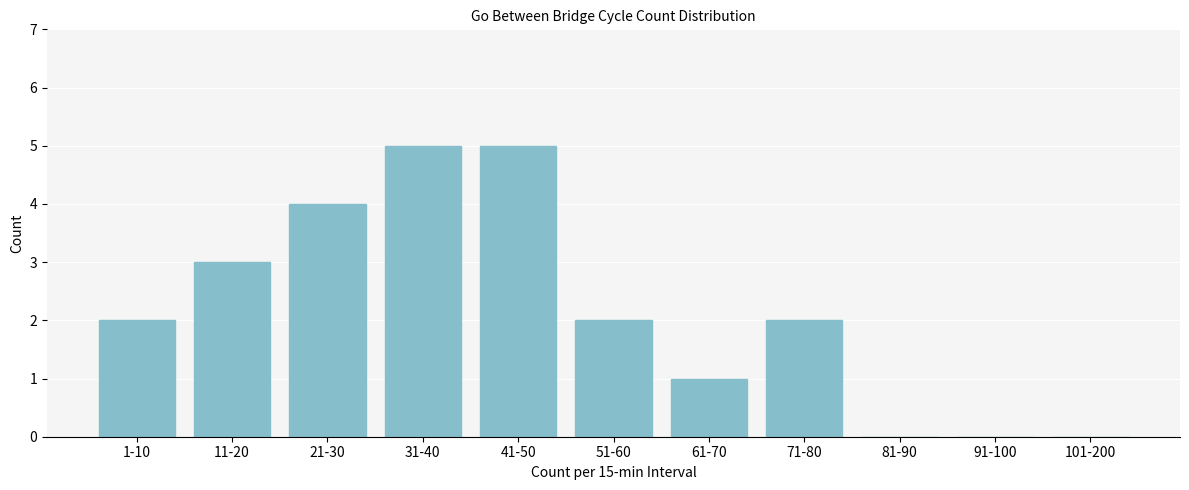

Reading left to right, extract all data points from this chart.

1-10=2	11-20=3	21-30=4	31-40=5	41-50=5	51-60=2	61-70=1	71-80=2	81-90=0	91-100=0	101-200=0